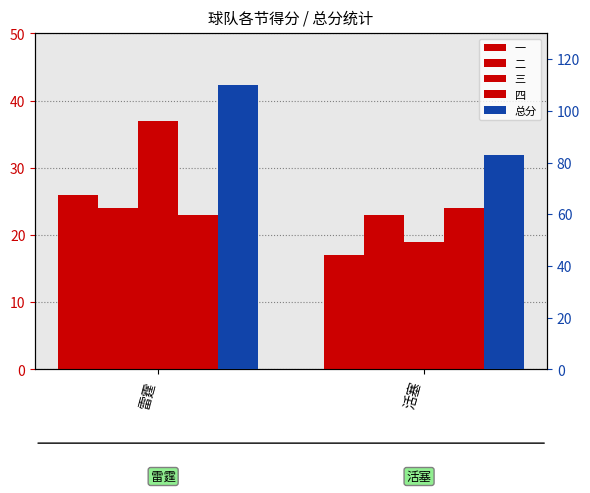

True or false: 一 has a value of 23 at 活塞.

False